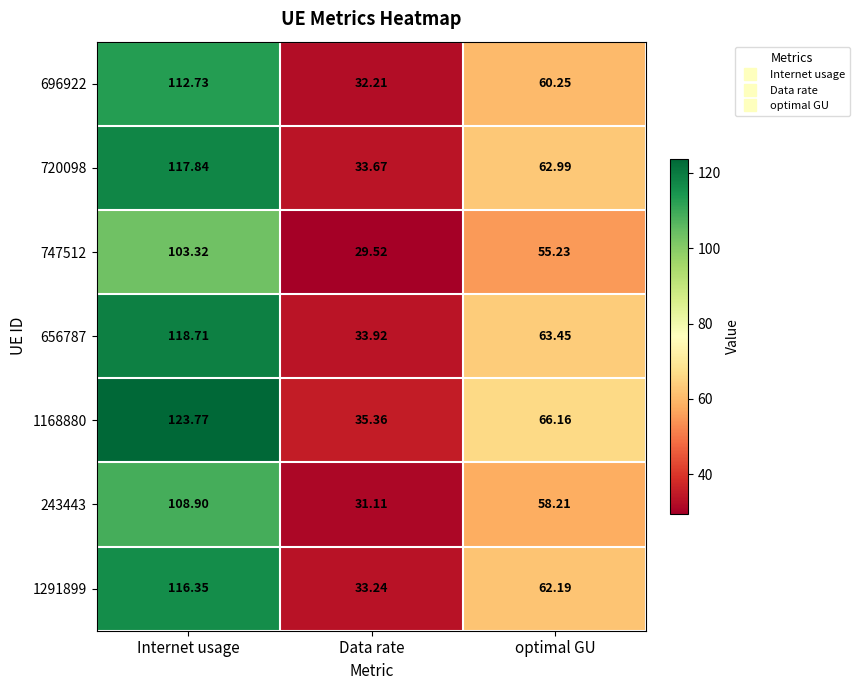

At which category is the sum across all series the highest?

Internet usage